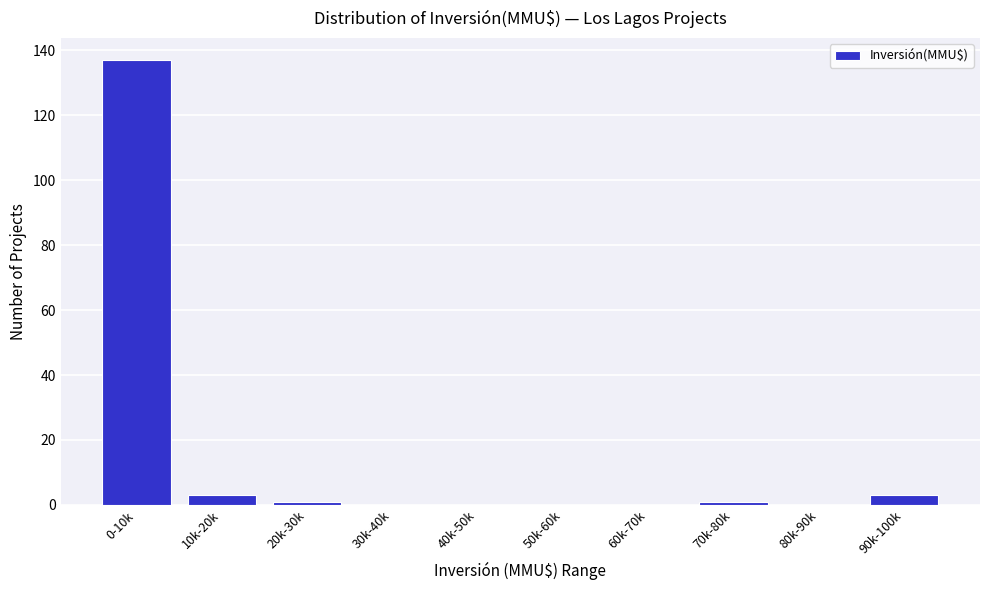

Reading left to right, list all the values displayed in this chart.

0-10k=137	10k-20k=3	20k-30k=1	30k-40k=0	40k-50k=0	50k-60k=0	60k-70k=0	70k-80k=1	80k-90k=0	90k-100k=3